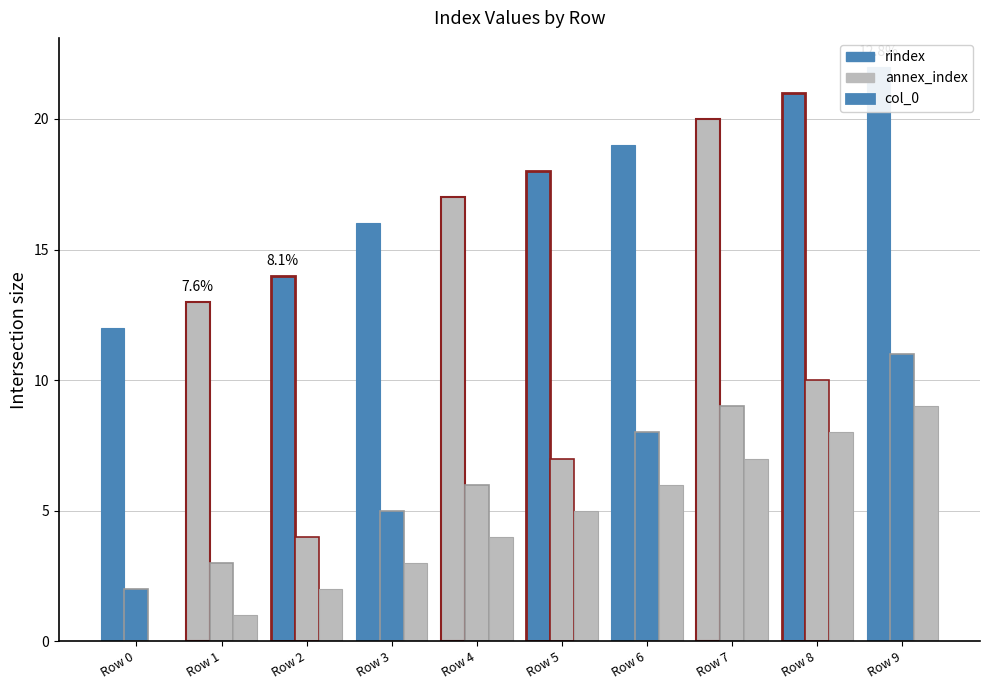

Between Row 1 and Row 7, which series saw the biggest shift?

rindex